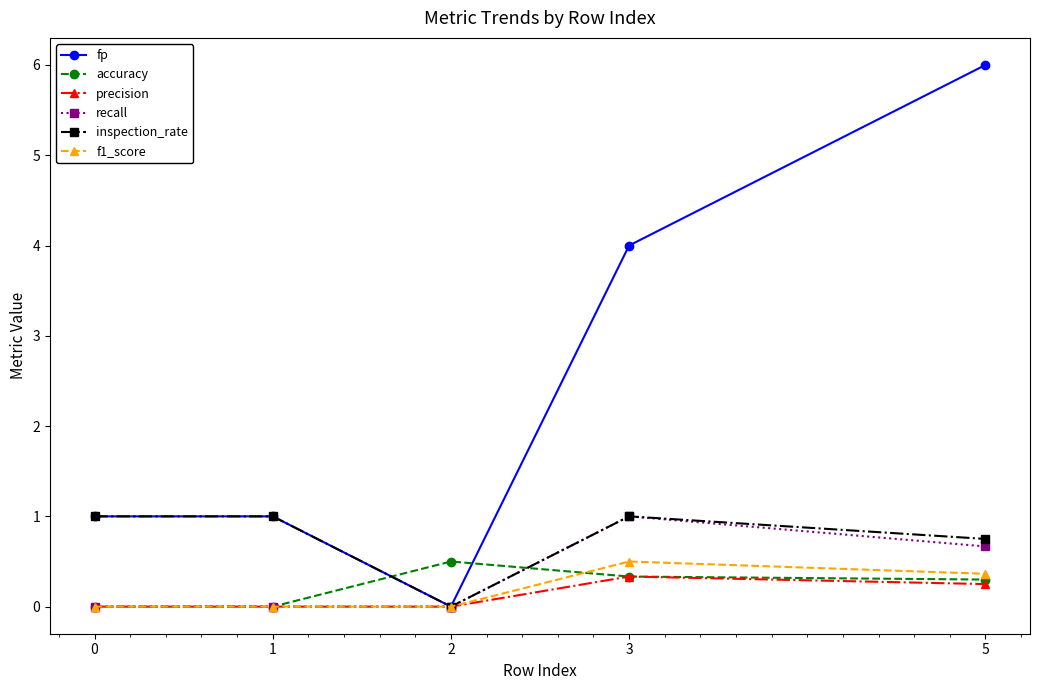

At which label does recall reach its peak?

3